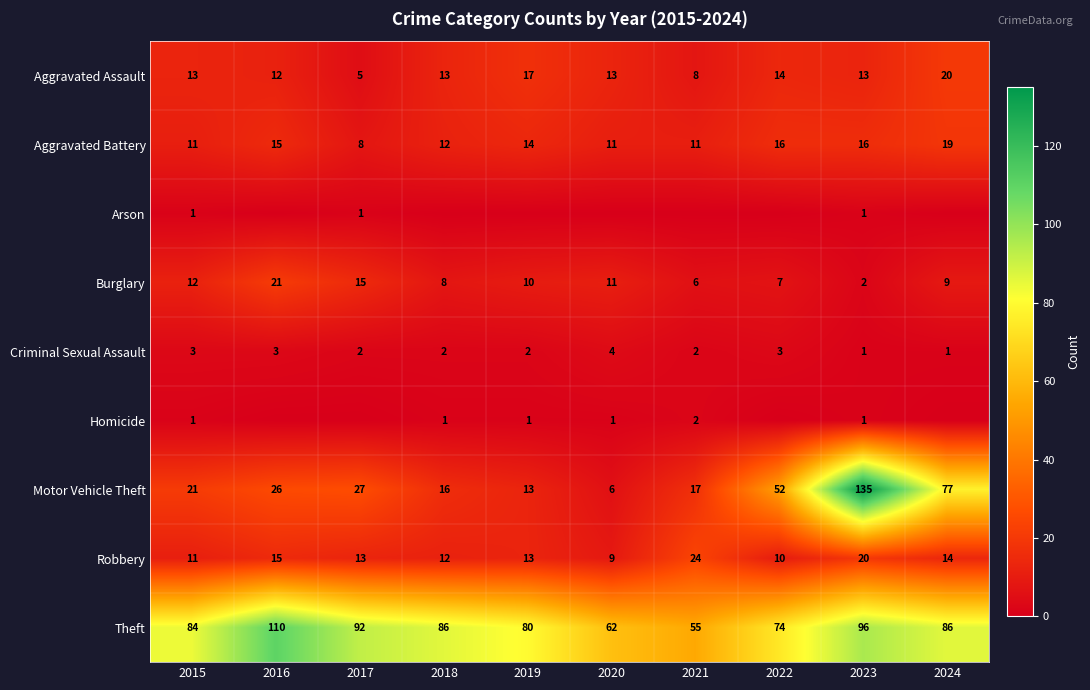

How many distinct data groups are displayed?

9